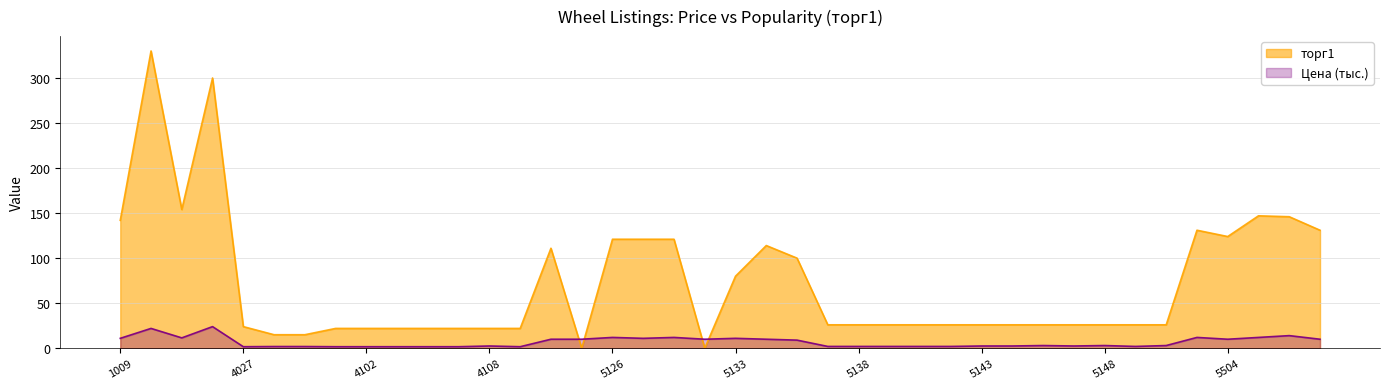

At how many categories does at least one series exceed 162?

2